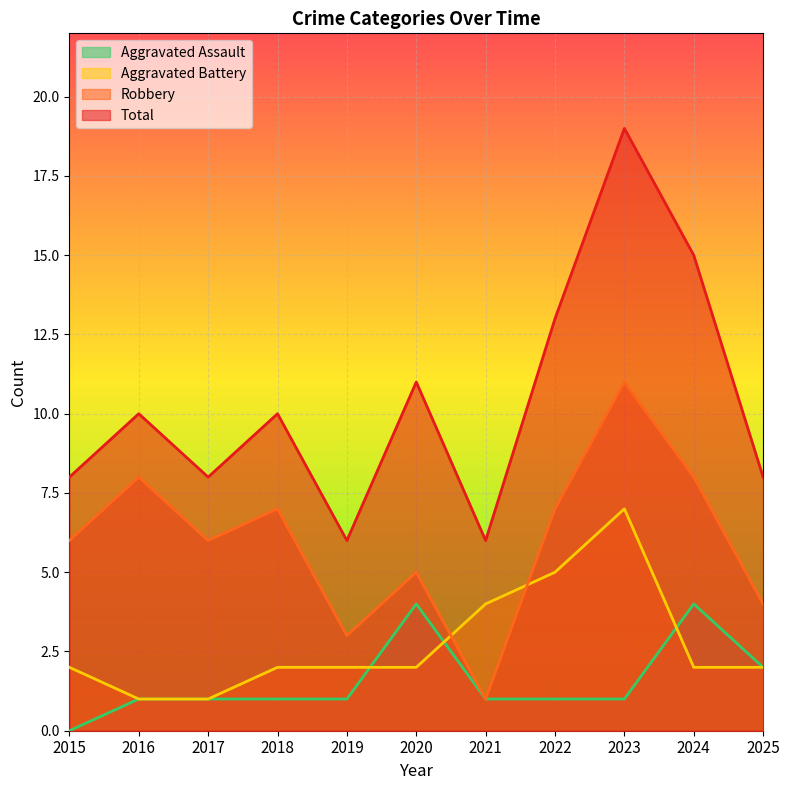

How many values in the Aggravated Battery series exceed 2?

3